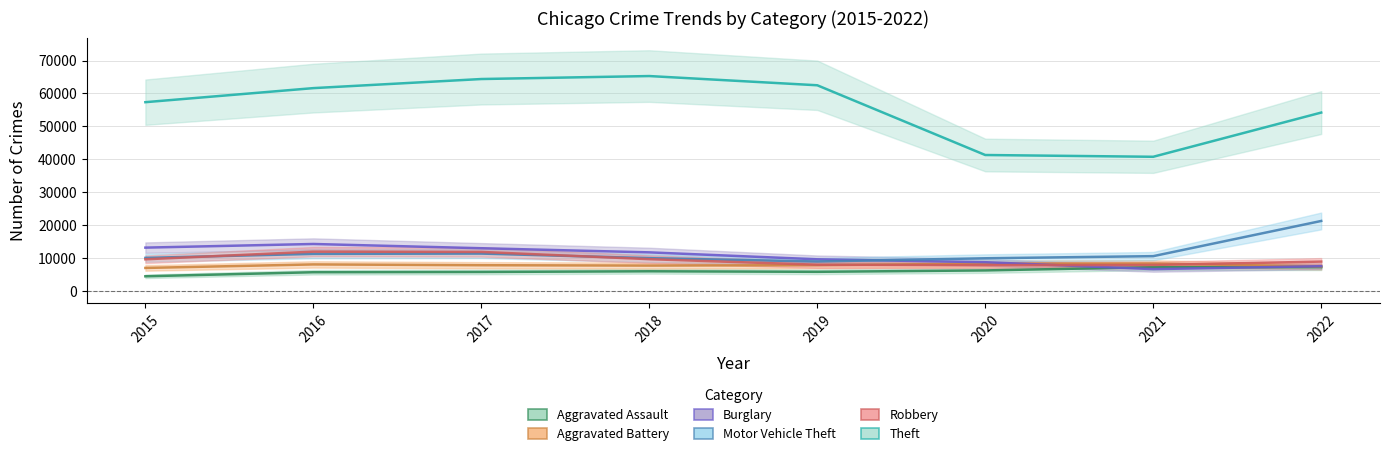

How many series are shown in this chart?

6